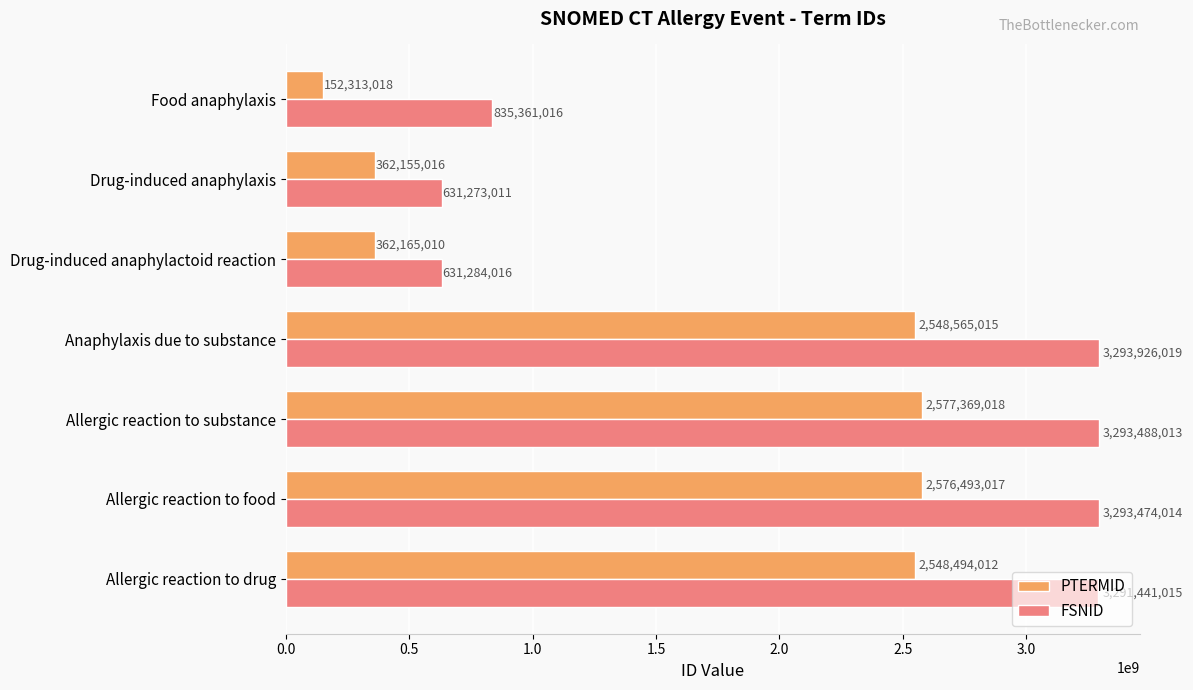

Rank the series by their average value, from lowest to highest.

PTERMID, FSNID